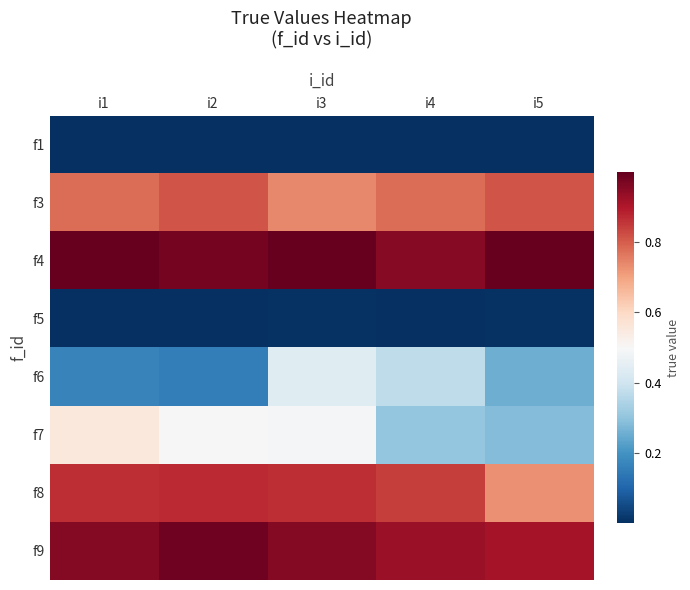

How many data points does each series have?

5